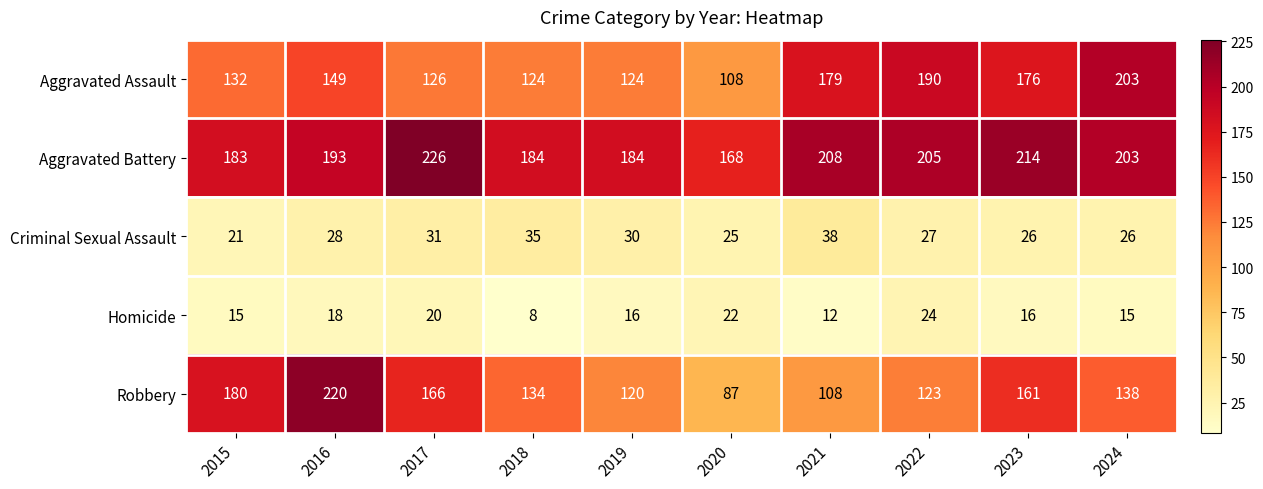

What is the average value of the Criminal Sexual Assault series?

29